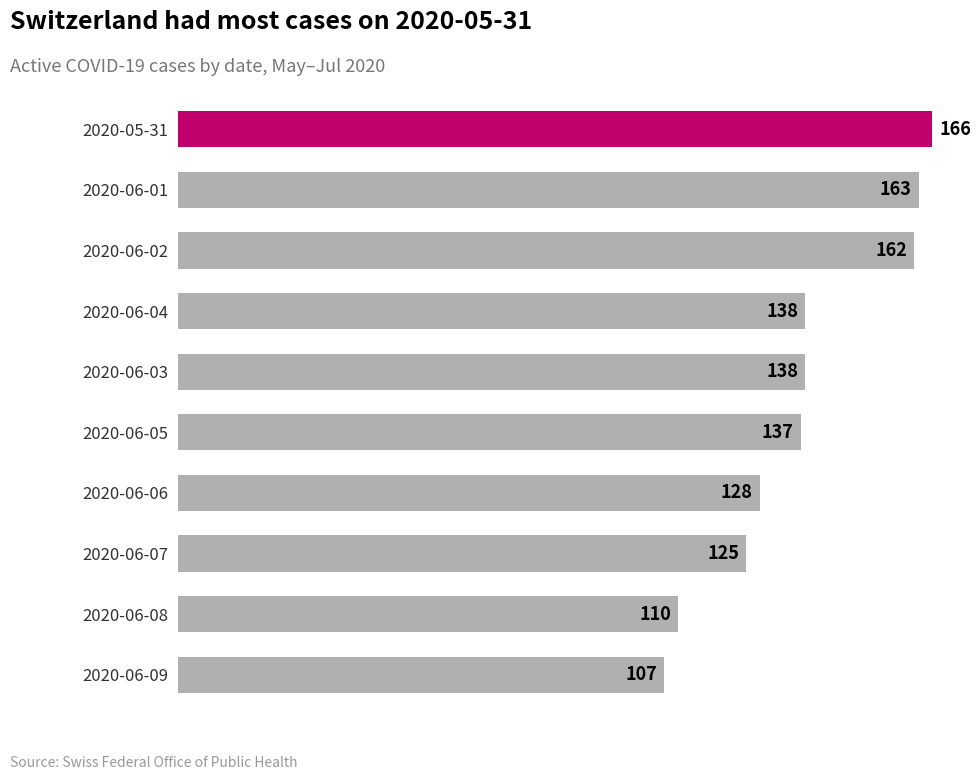

The value at 2020-06-06 is 128. True or false?

True